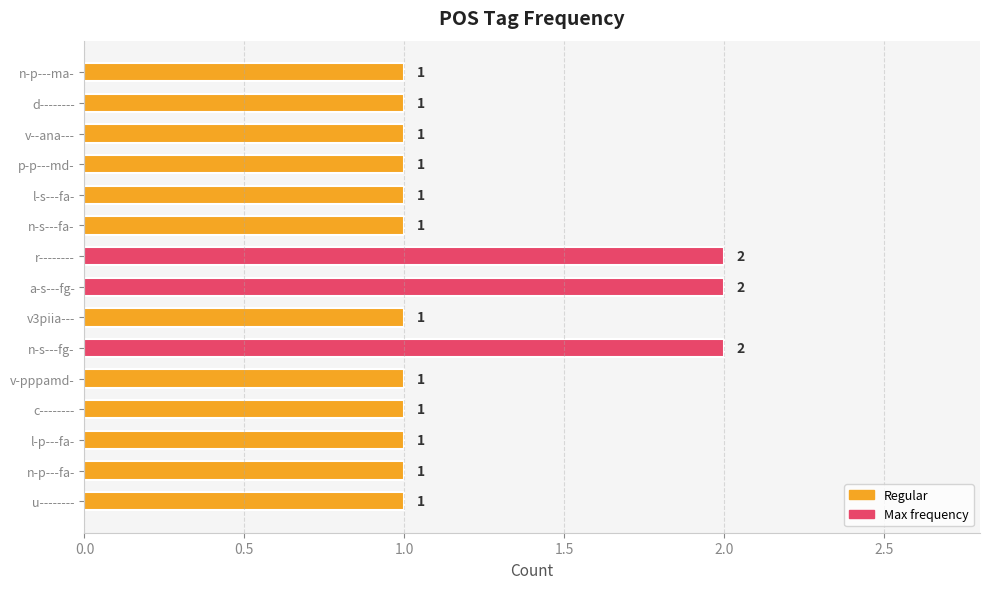

What is the label of the 13th bar from the top?

l-p---fa-